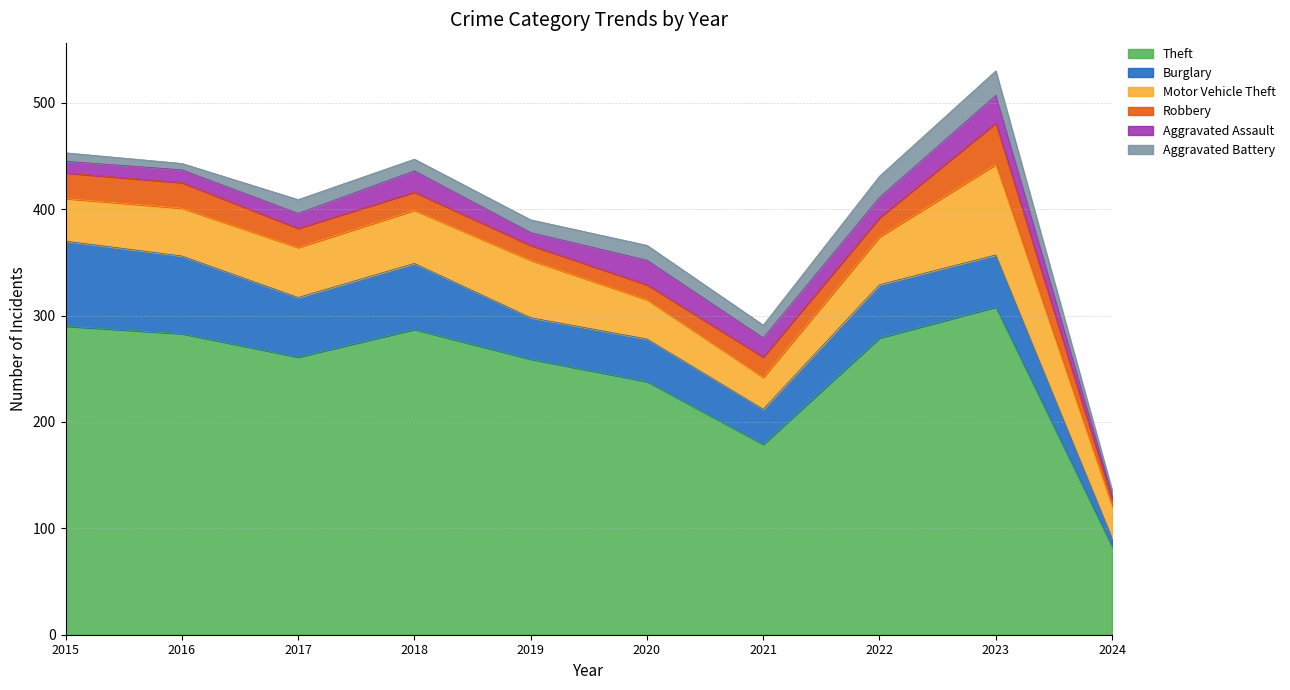

List the labels in order of Aggravated Assault value, smallest first.

2024, 2015, 2016, 2019, 2017, 2021, 2022, 2018, 2020, 2023